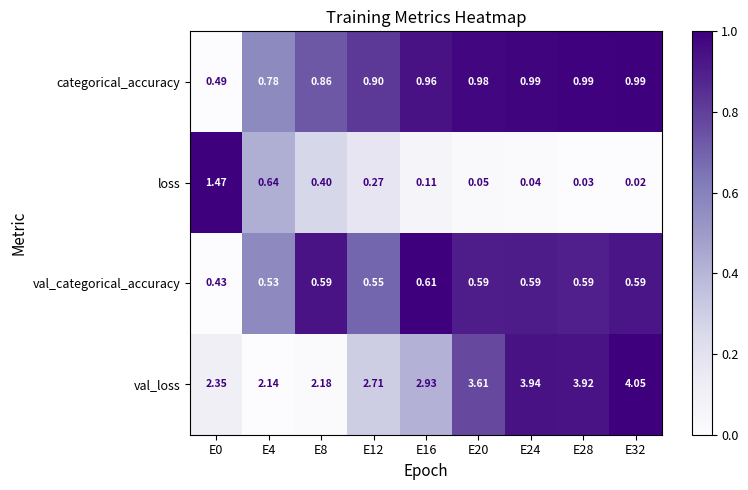

Is the value of val_loss at E24 greater than the value of categorical_accuracy at E24?

Yes